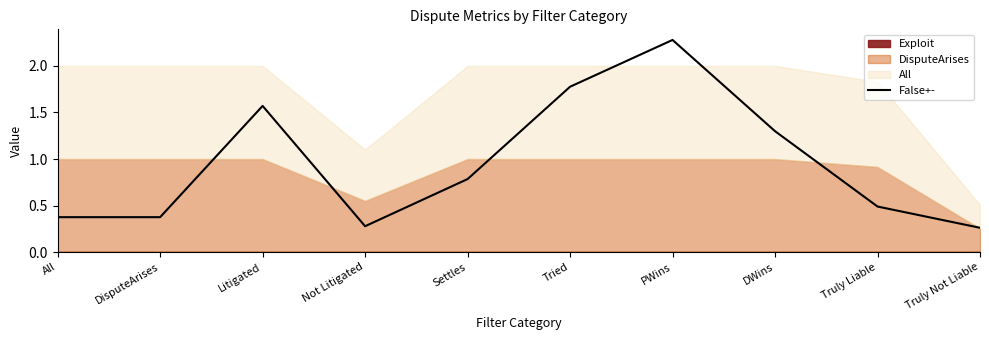

Where is False+- nearest to the value 1?

Settles